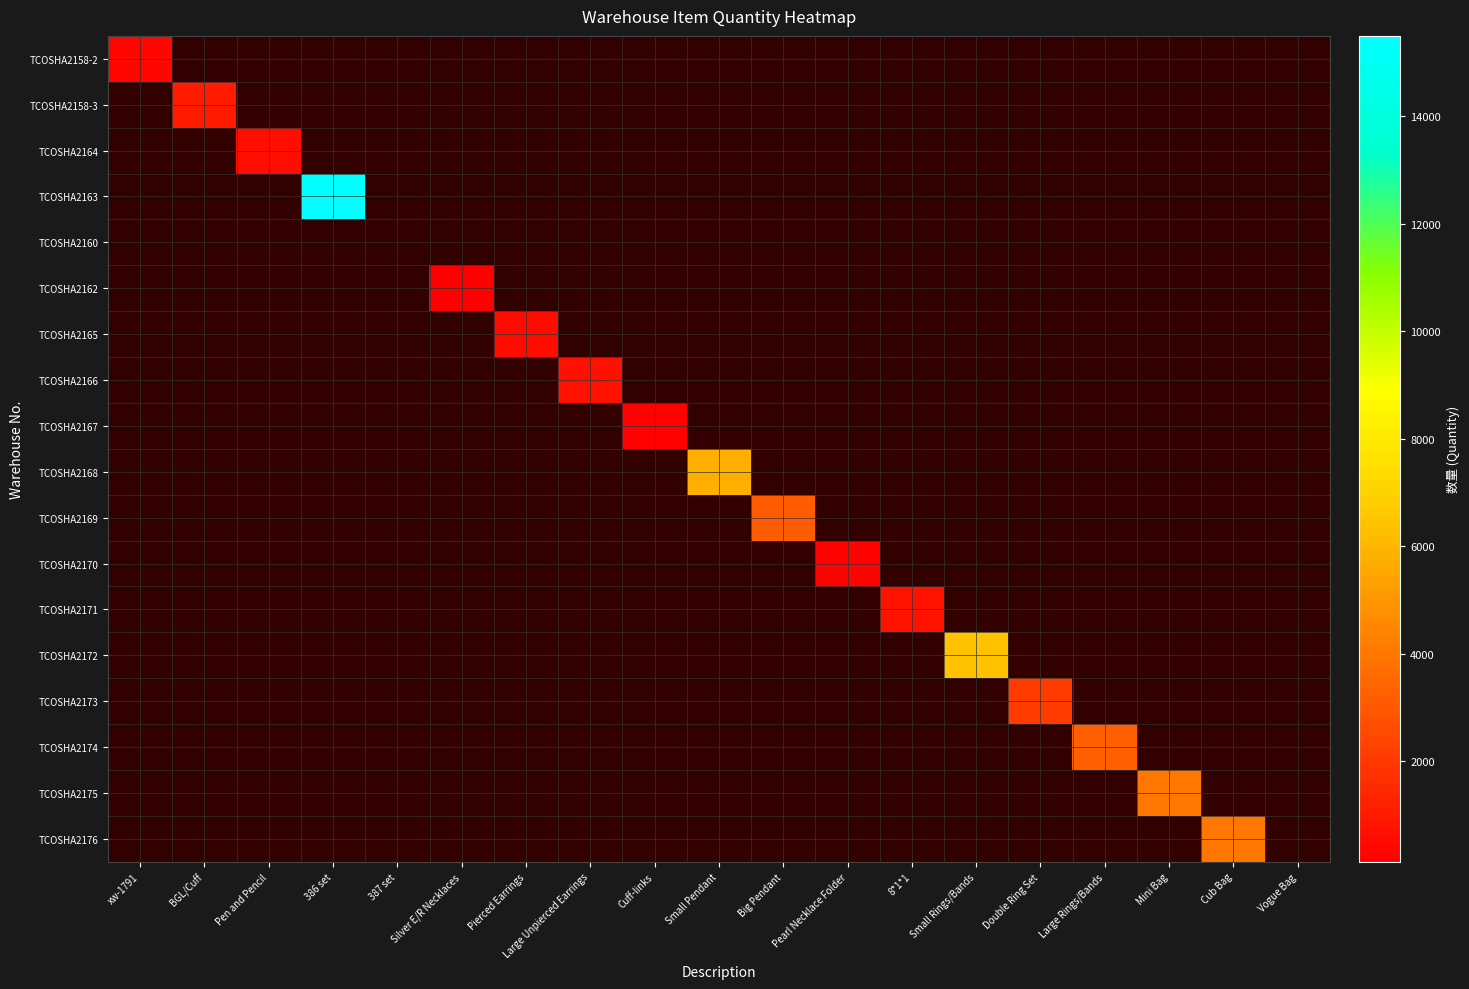

At which category does the chart reach its peak across all series?

386 set